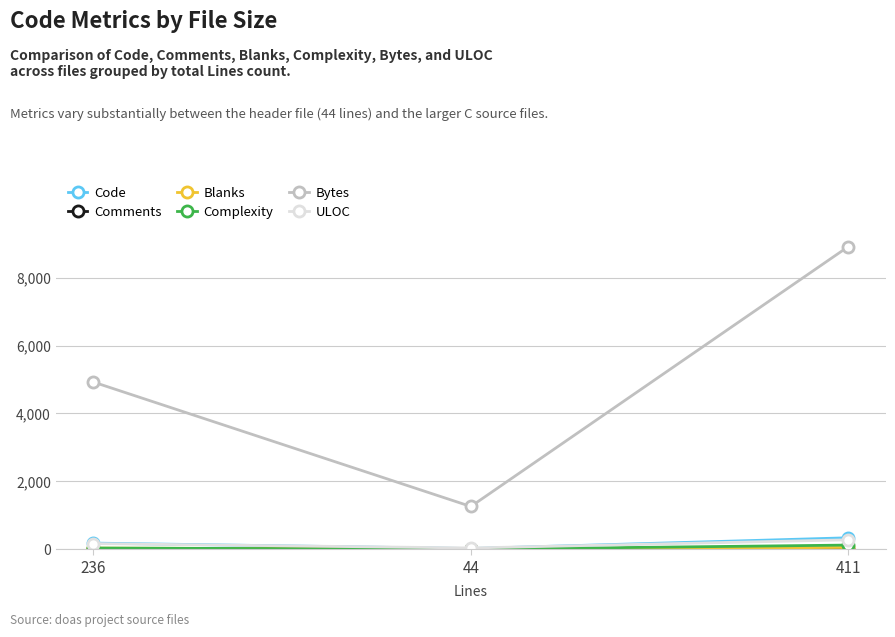

The Complexity series shows 36 at 236. True or false?

True